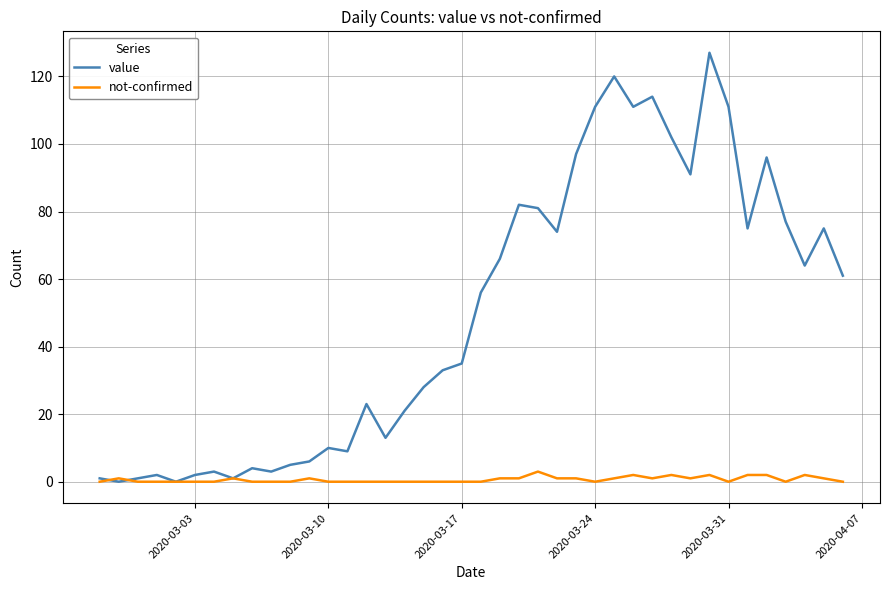

Which series has the largest total across all categories?

value